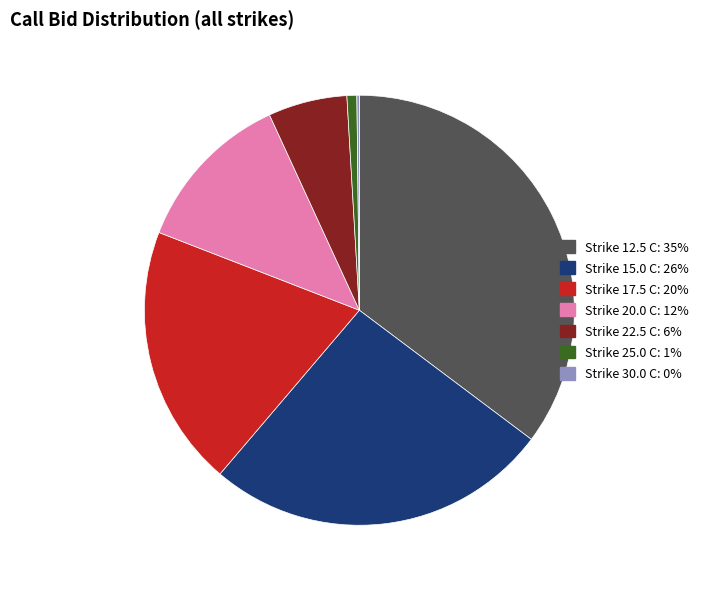

Is there any slice that represents more than half of the pie?

No